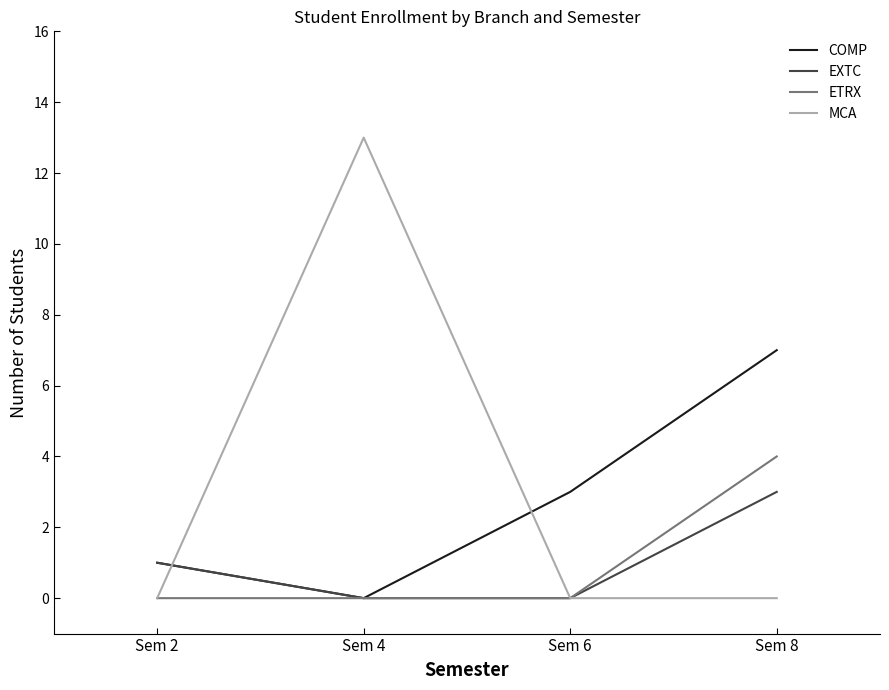

The EXTC series shows 5 at Sem 8. True or false?

False